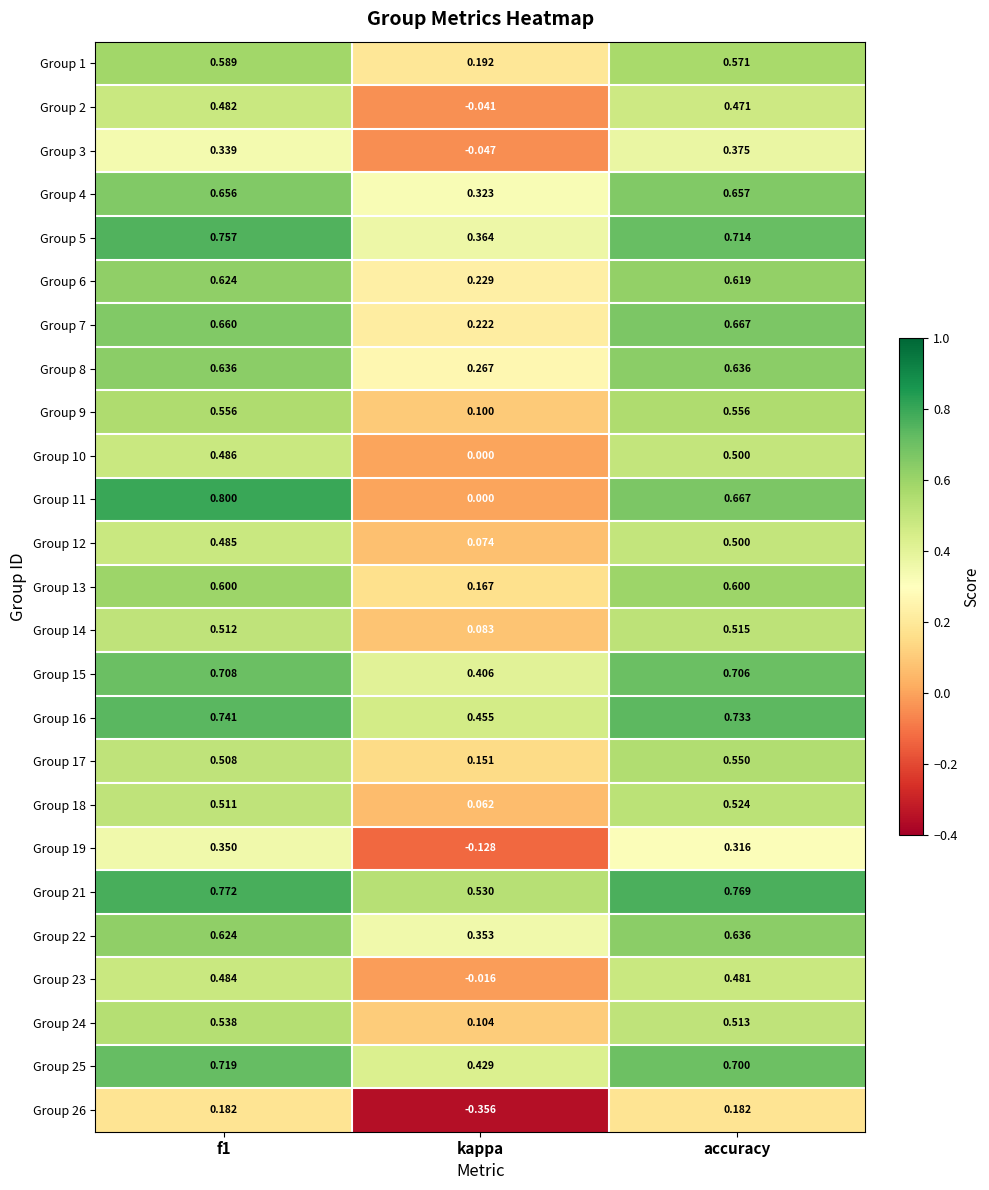

At which label does Group 16 reach its minimum?

kappa